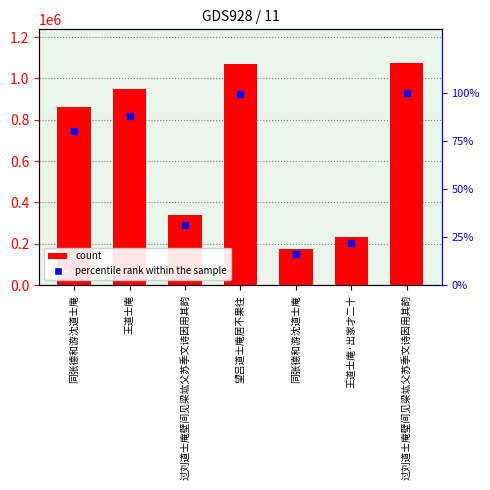

Which series contains the lowest Y value?

percentile rank within the sample